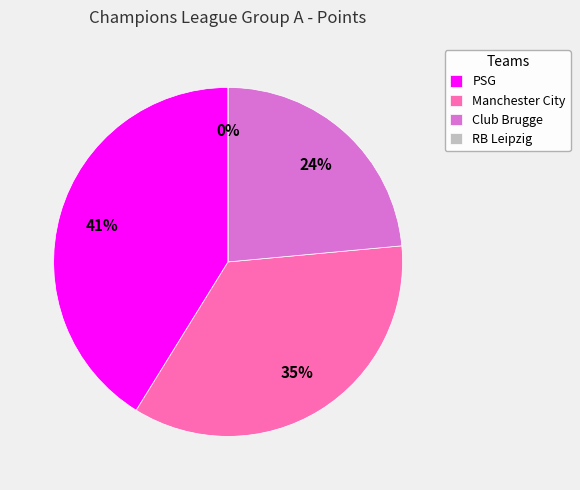

Rank the categories by value from highest to lowest.

PSG, Manchester City, Club Brugge, RB Leipzig